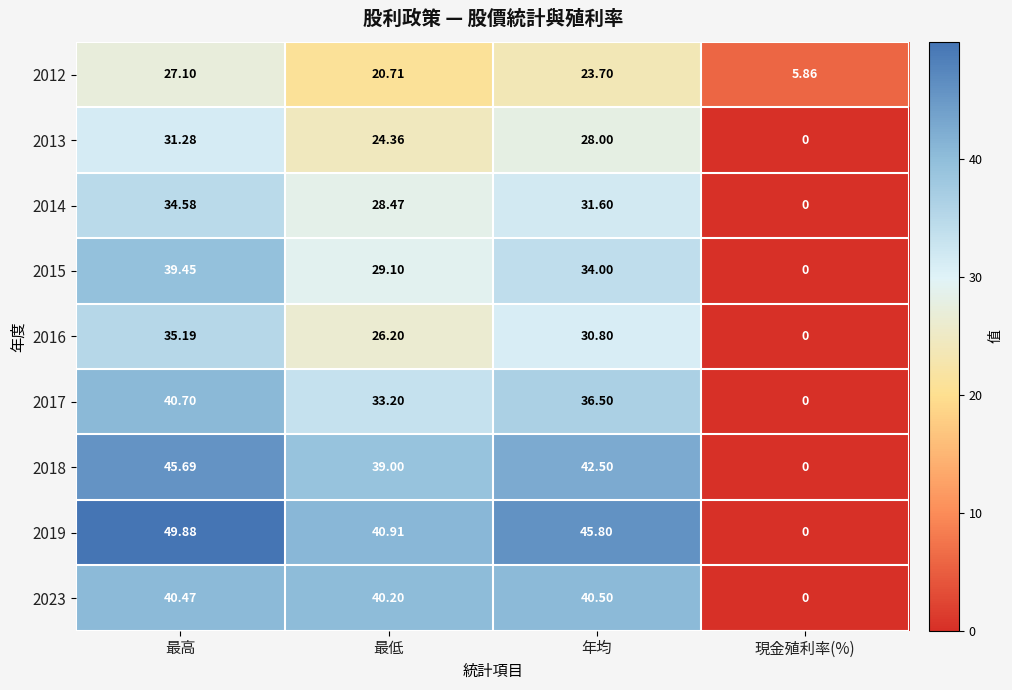

At which label does 2016 first exceed 30?

最高